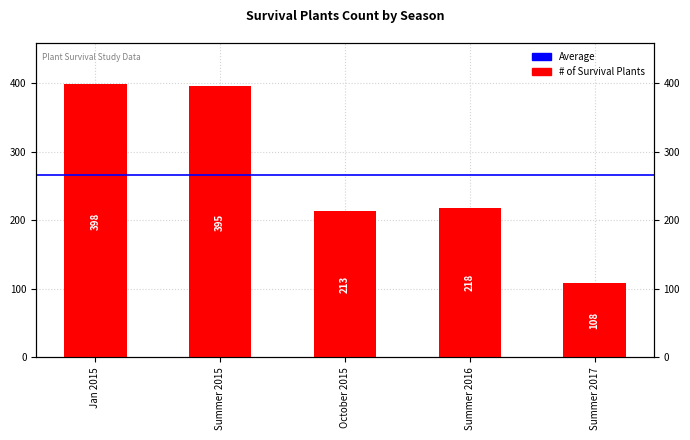

What position from the left is Summer 2015?

2